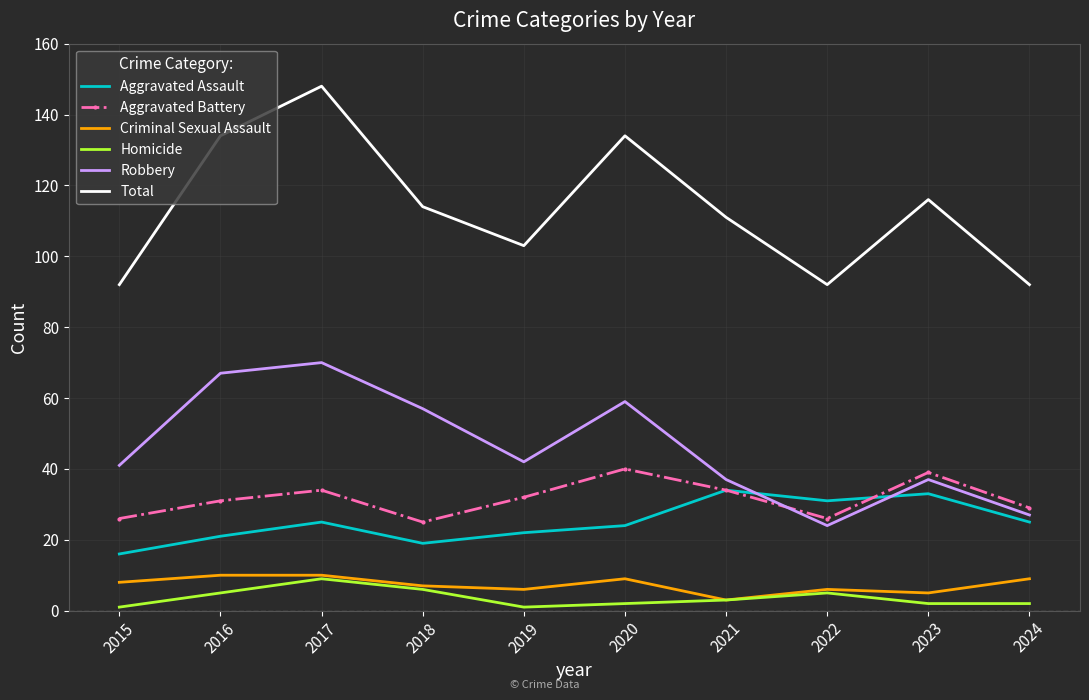

True or false: Homicide and Total intersect in this chart.

False